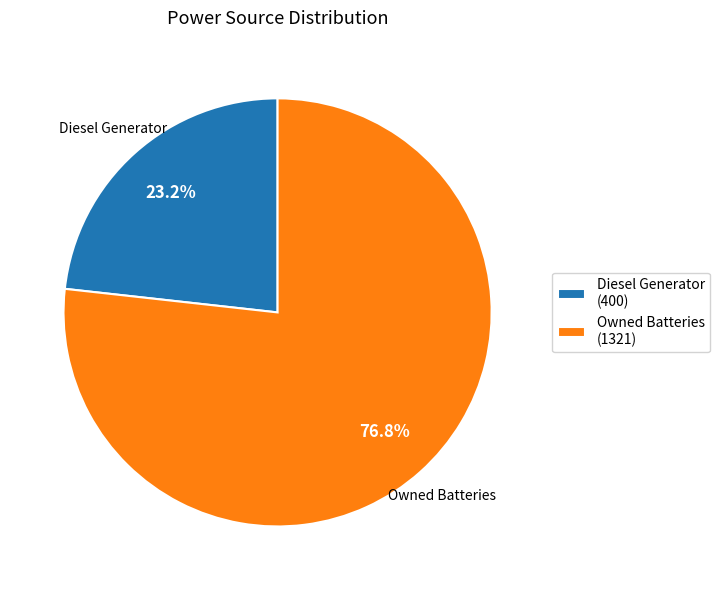

Which category has the smallest portion of the pie?

Diesel Generator (400)